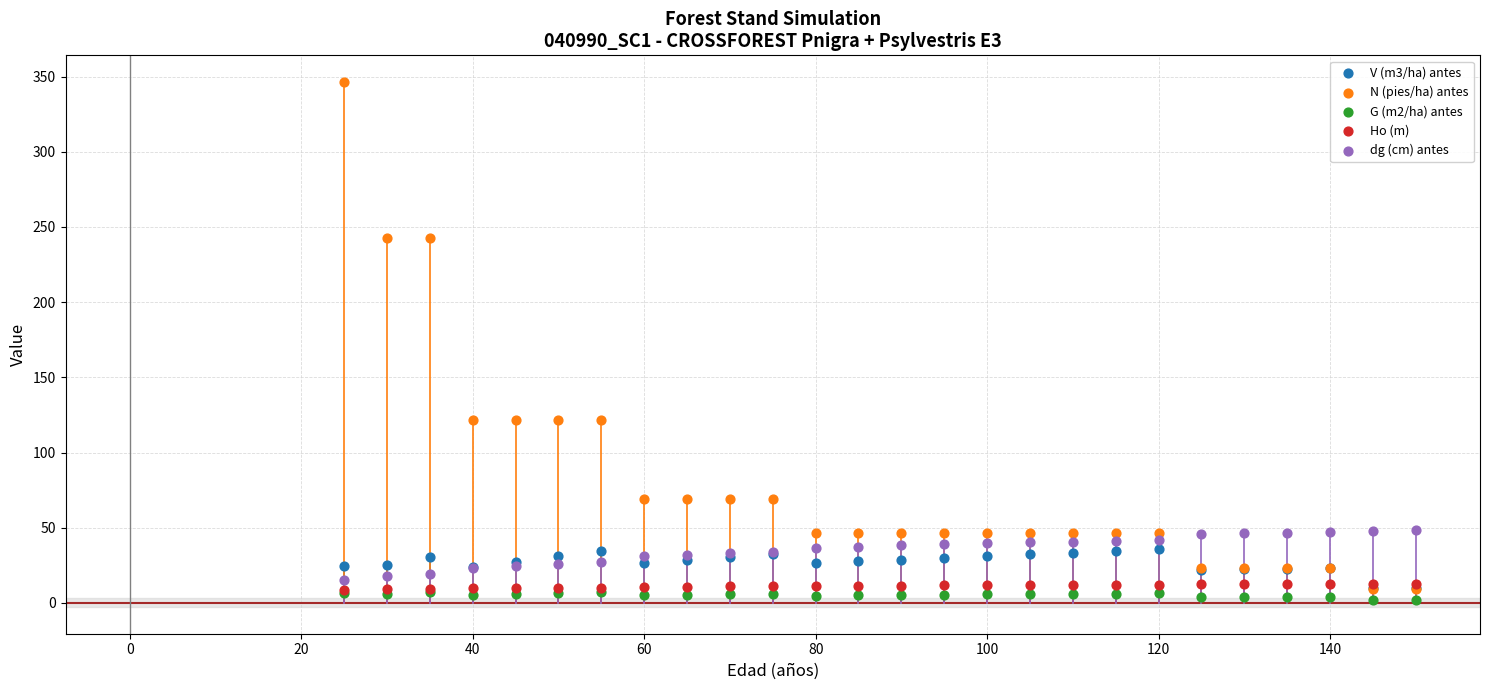

What are all the series names shown in the legend?

V (m3/ha) antes, N (pies/ha) antes, G (m2/ha) antes, Ho (m), dg (cm) antes